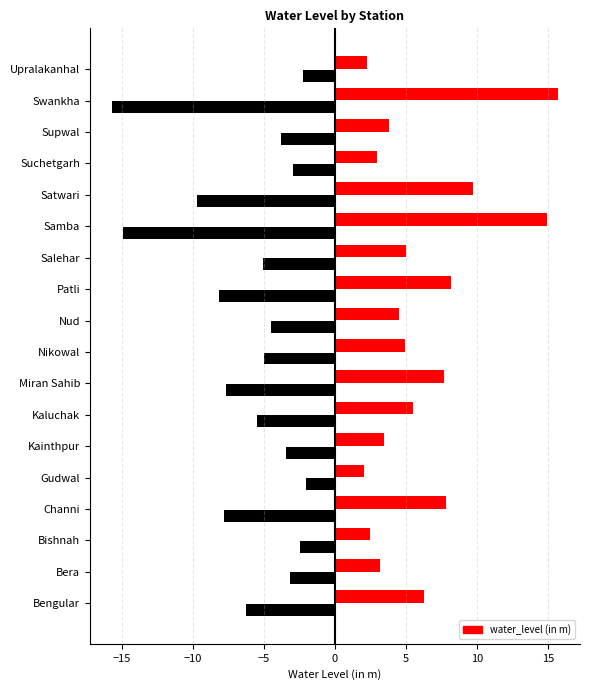

Count the number of data series in this chart.

1